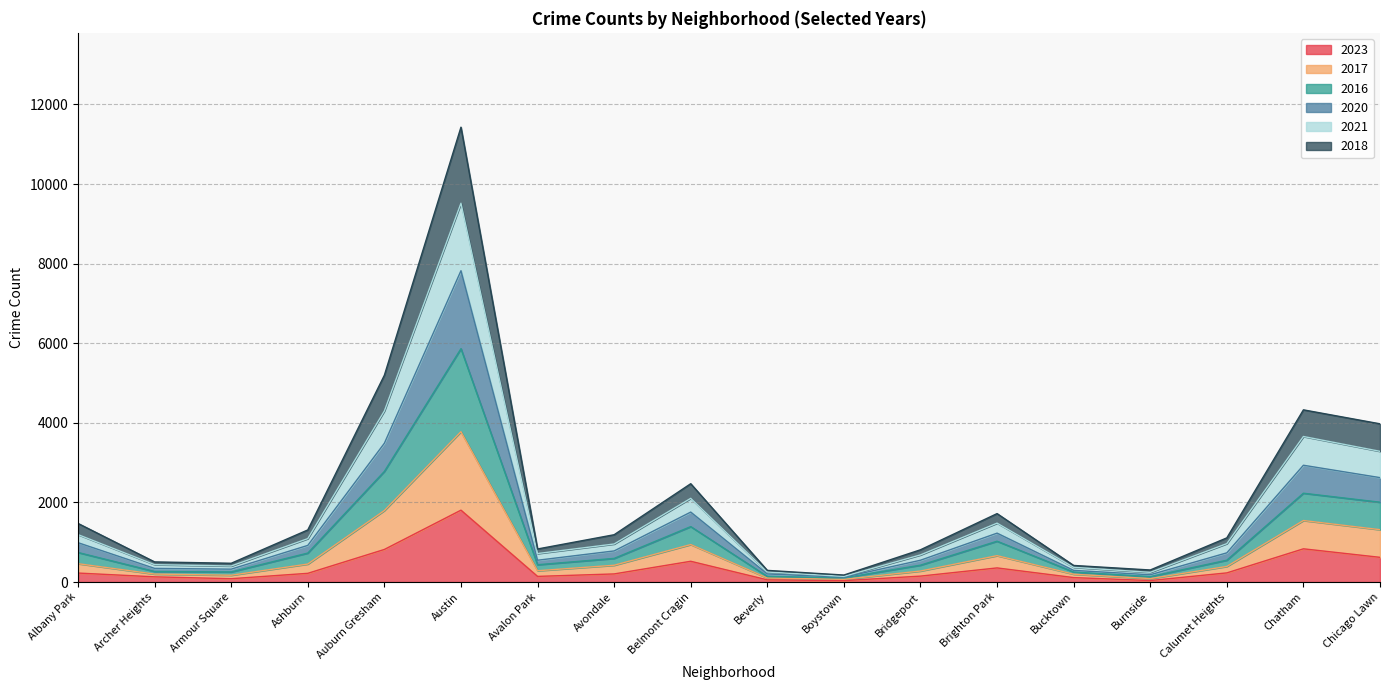

At which category is the sum across all series the highest?

Austin